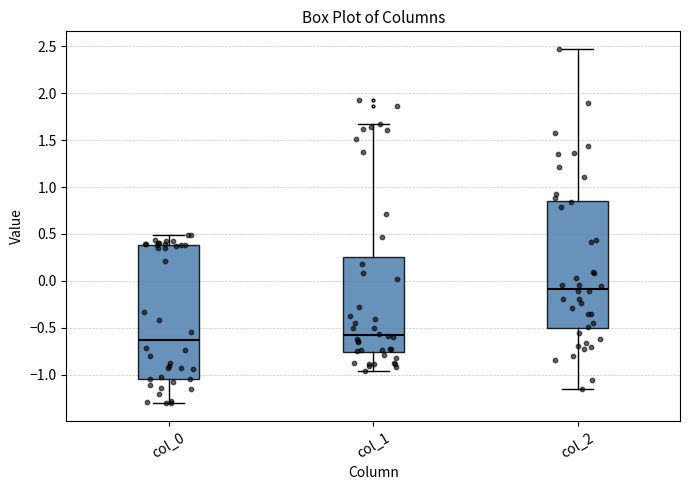

Which box's median line is the highest?

col_2